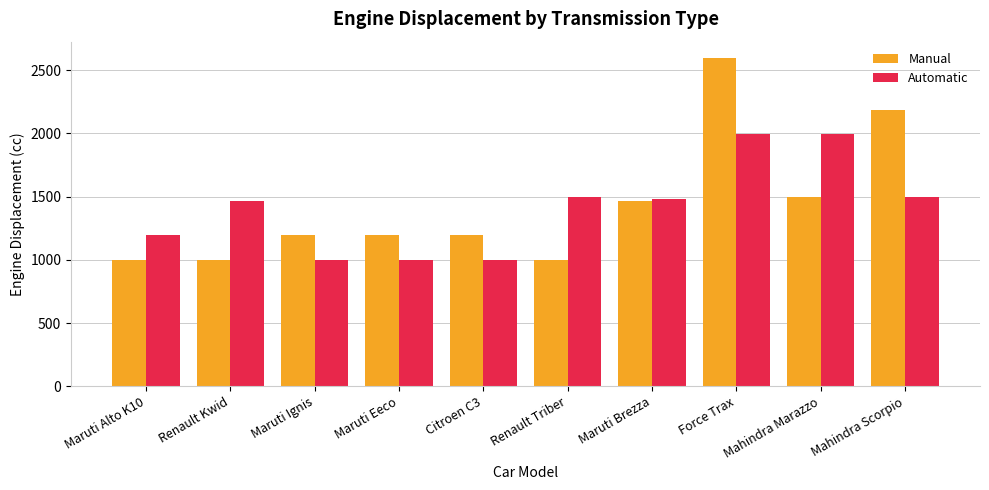

What is the greatest value displayed?

2596